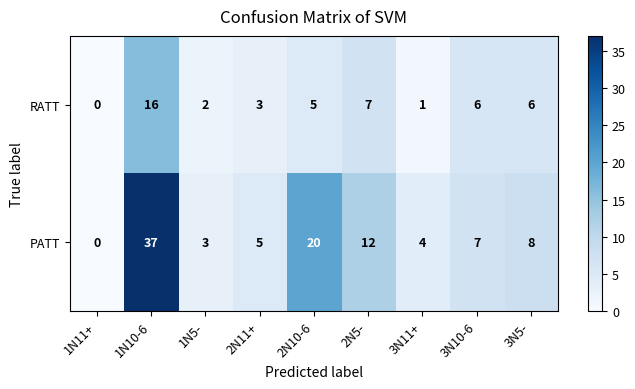

Rank the series by their maximum value, from lowest to highest.

RATT, PATT